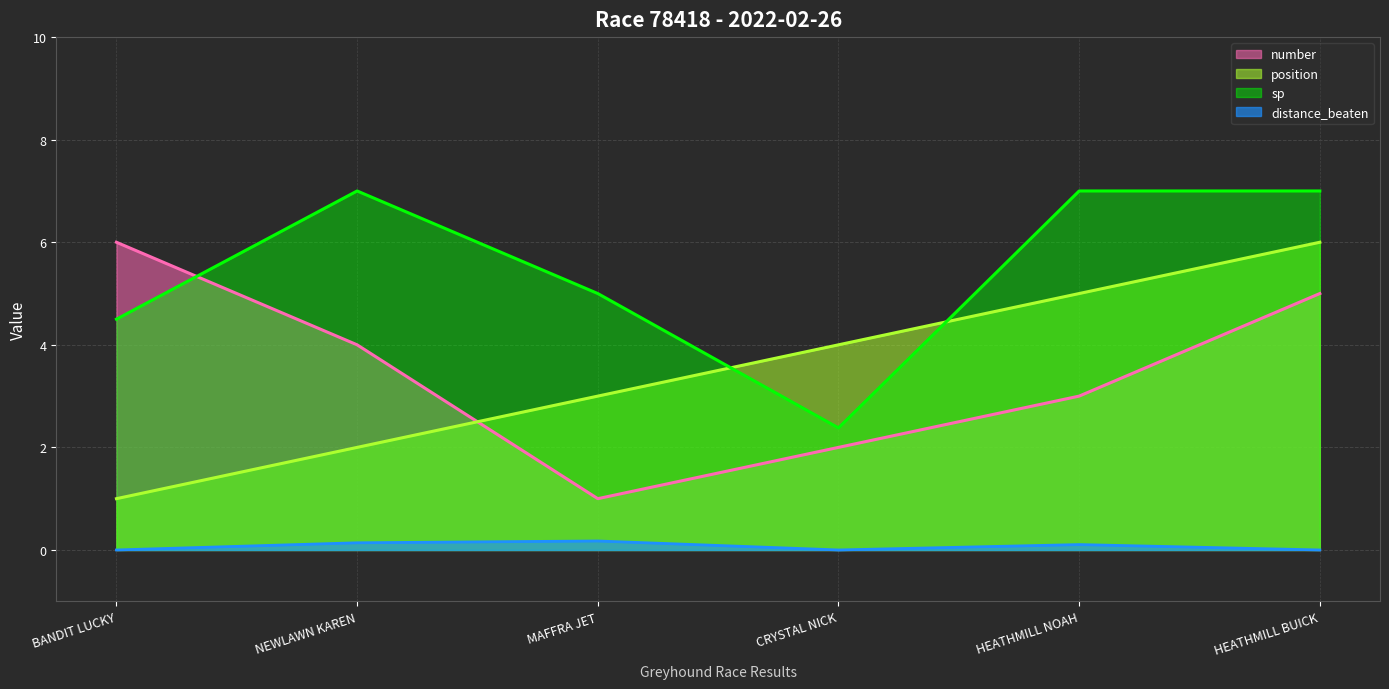

Which label corresponds to the smallest value in the chart?

BANDIT LUCKY